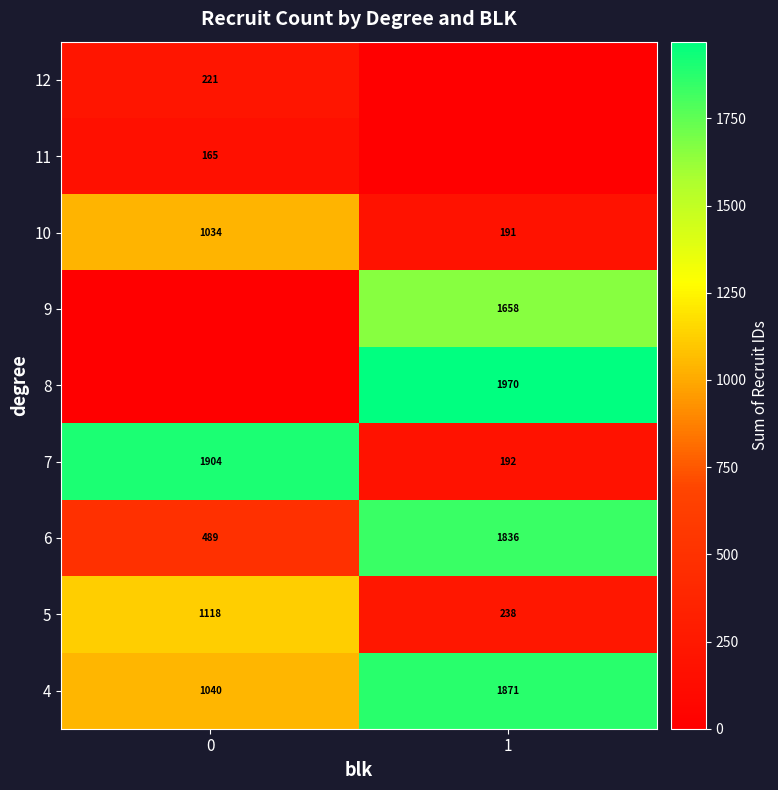

What is the difference between the maximum and minimum values in the 7 series?

1712